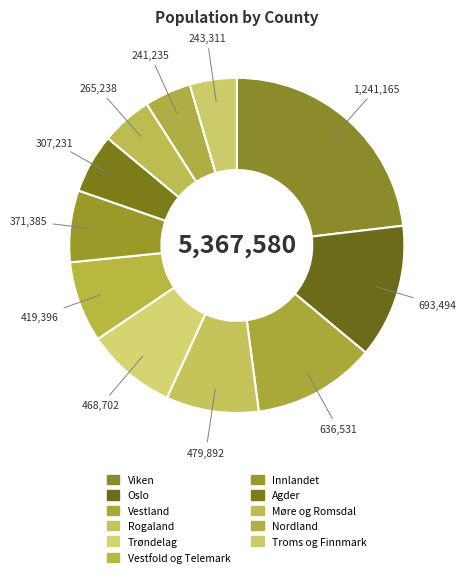

True or false: Nordland accounts for 4% of the total.

True